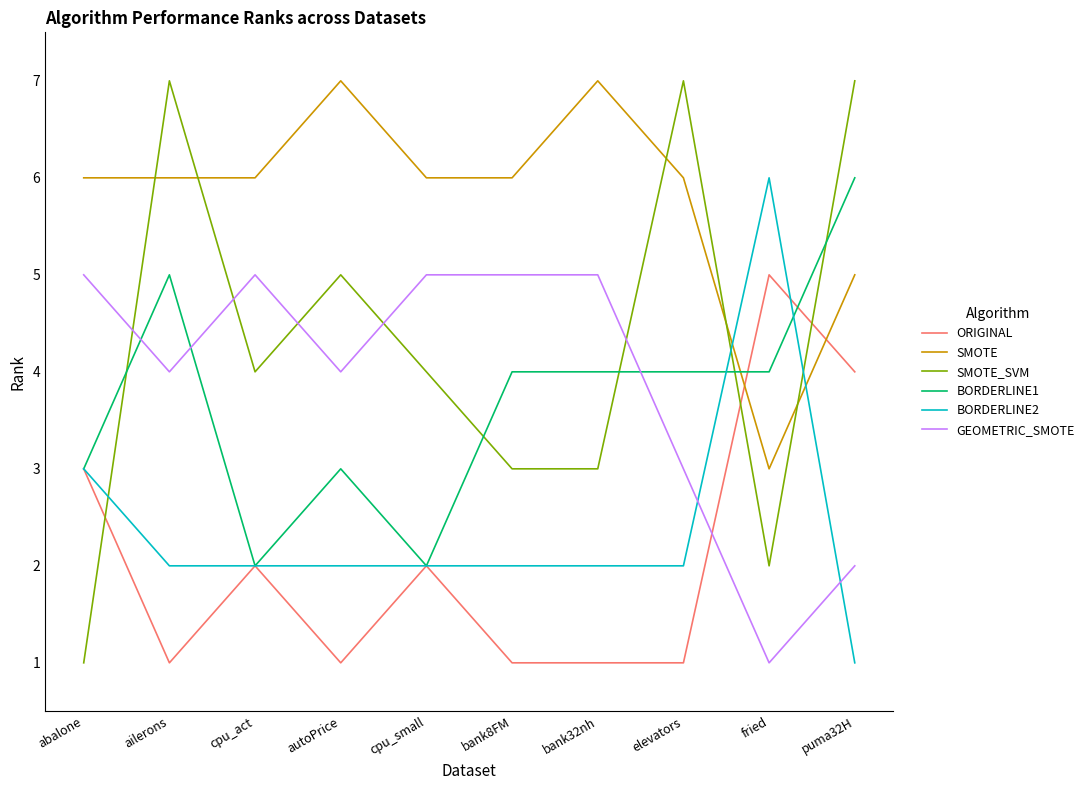

Which series has the largest range (max minus min)?

SMOTE_SVM